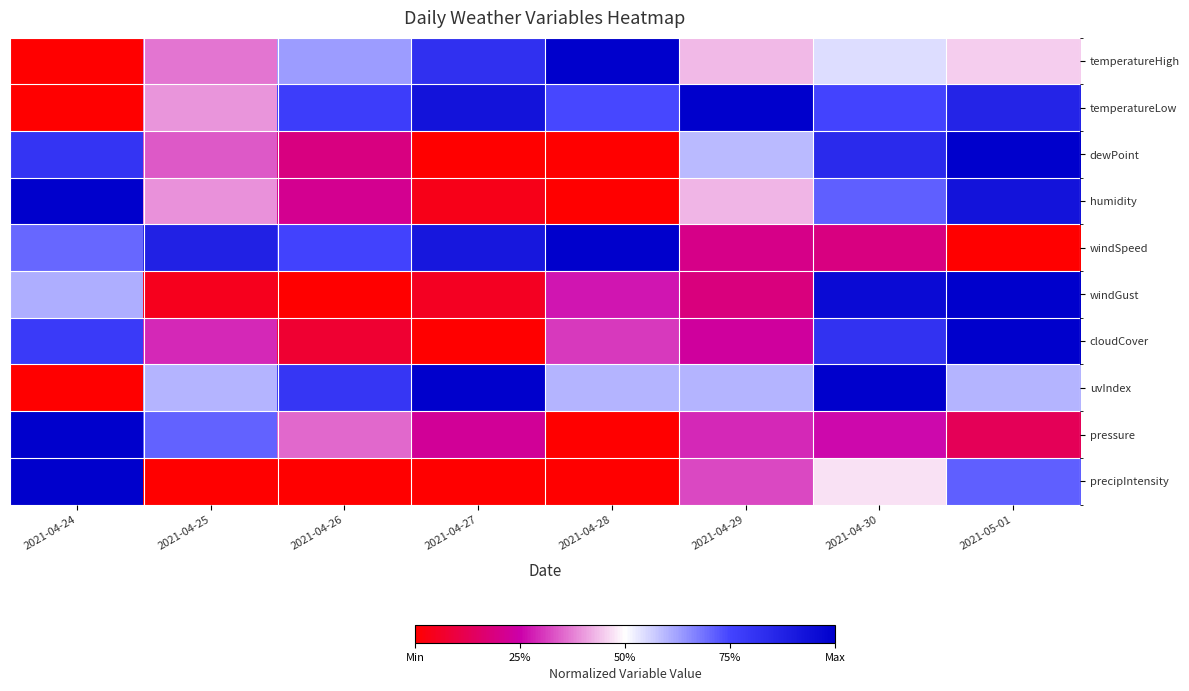

At how many categories does at least one series exceed 0?

8